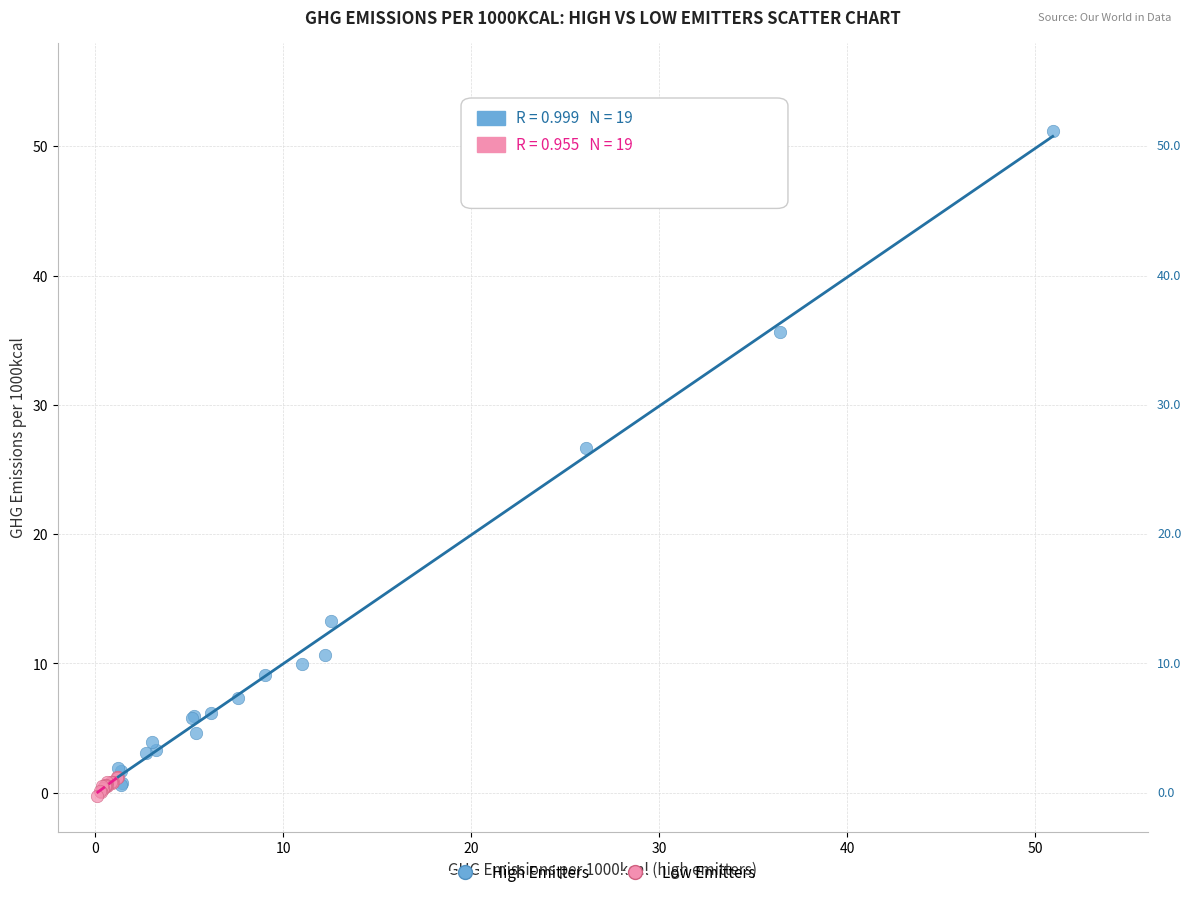

Which series has the widest spread of Y values?

High Emitters